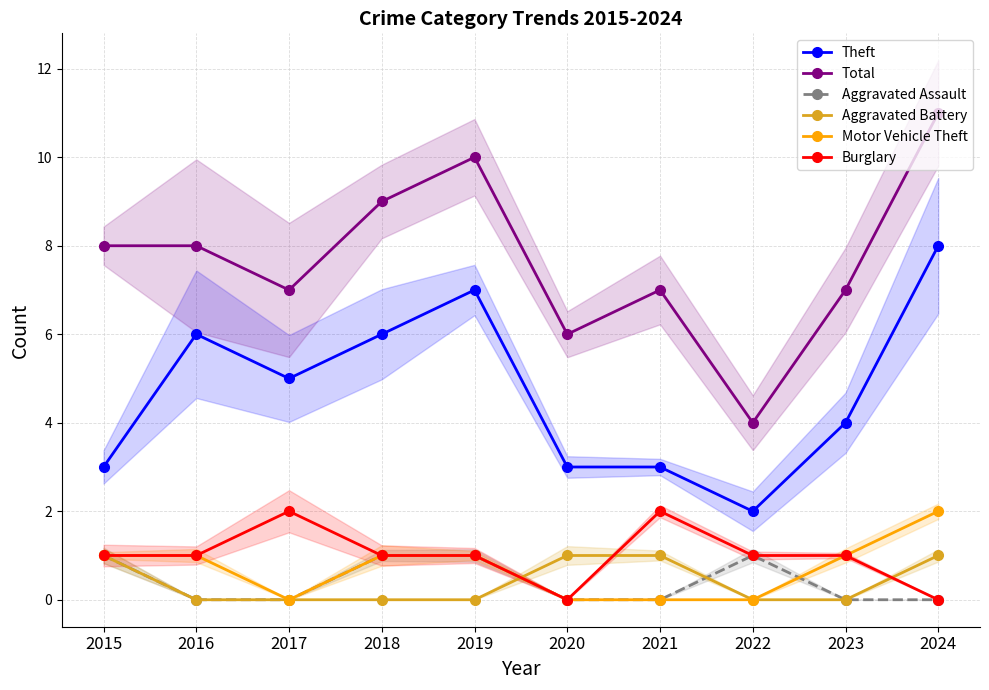

Which series has the largest total across all categories?

Total